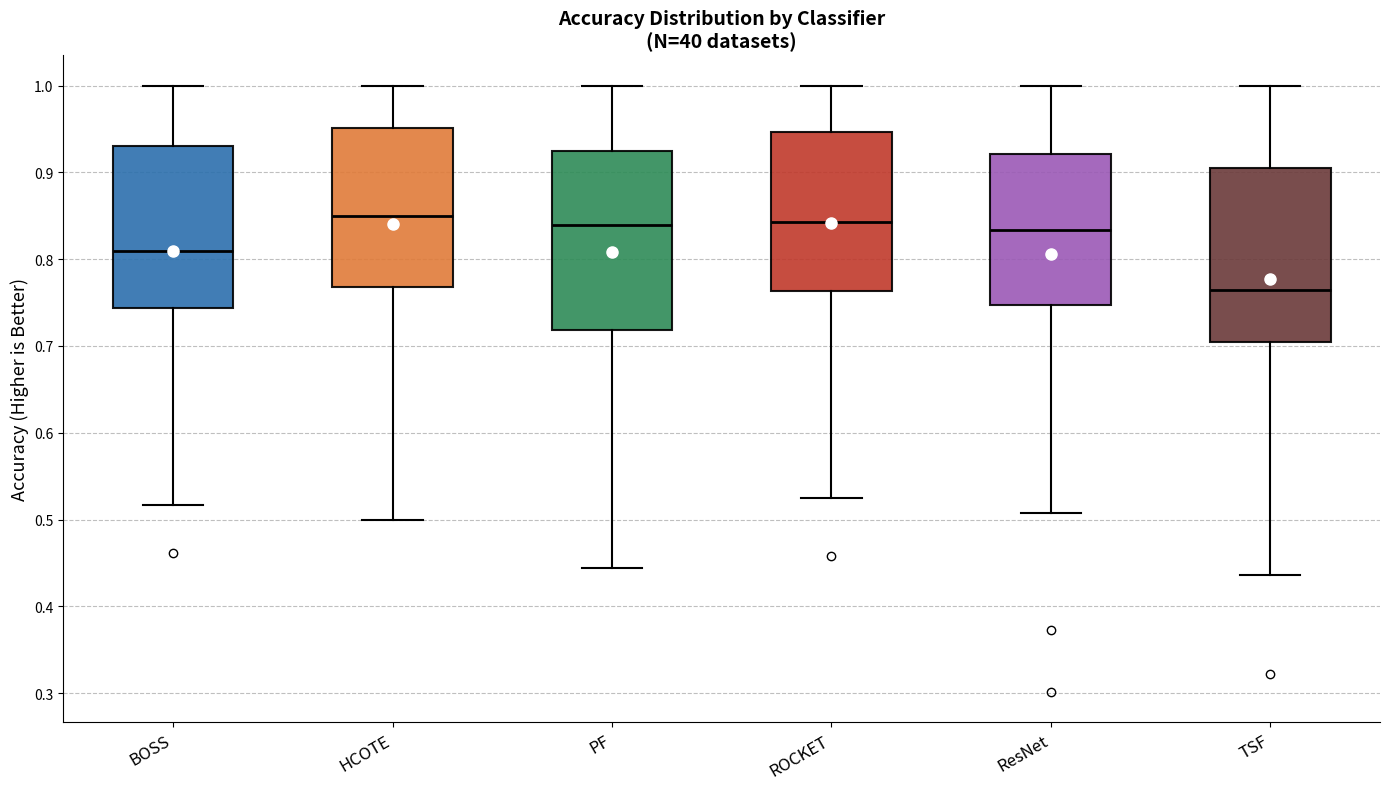

Where is the upper edge of the box for TSF on the y-axis? The values are not printed on the chart, so give them approximately, as read against the axis.

0.90